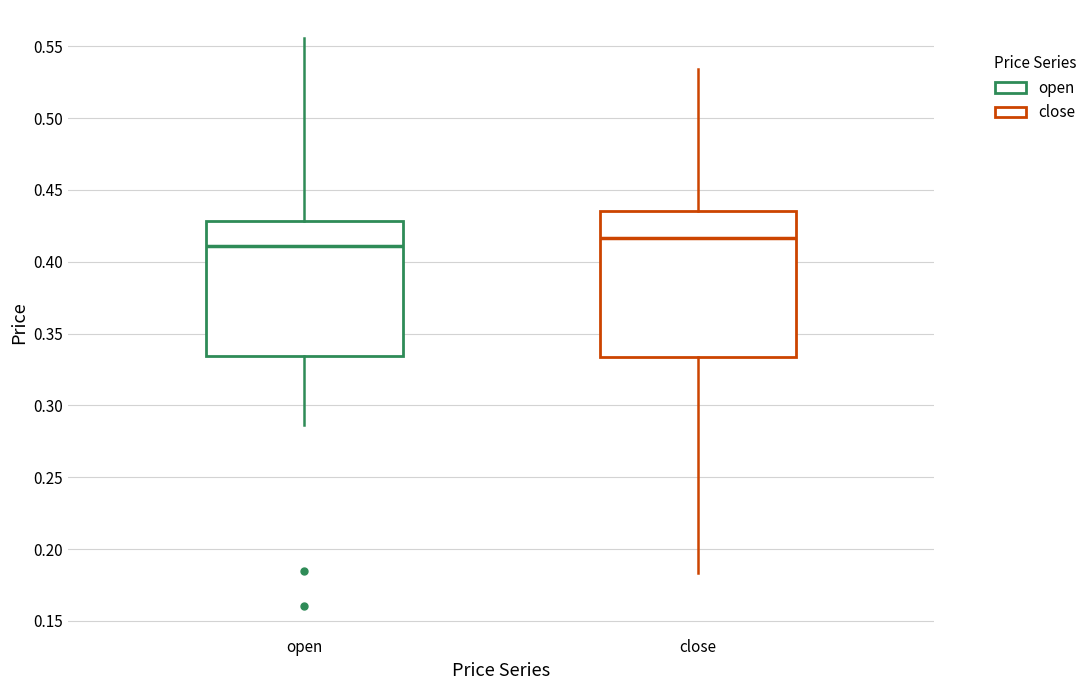

Which box is the tallest, from its lower edge to its upper edge?

close